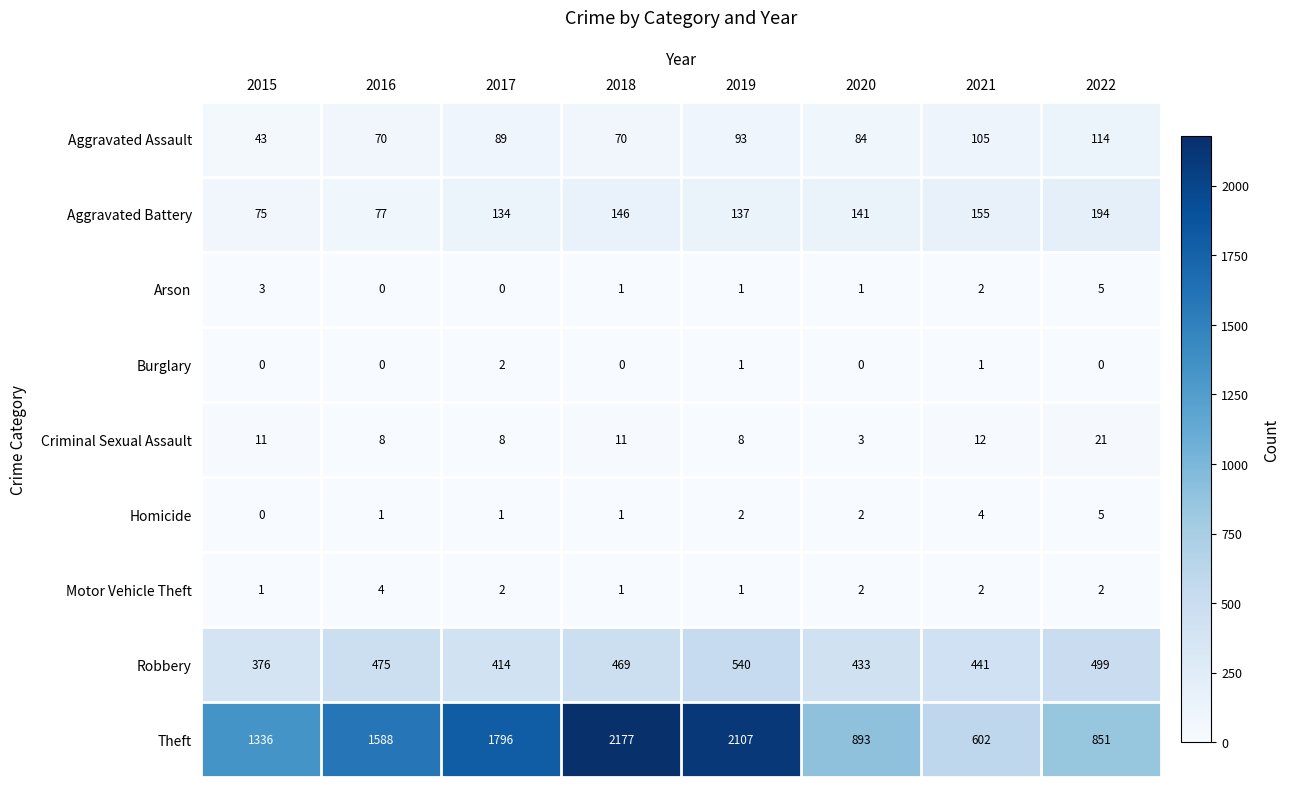

The value of Robbery at 2021 is 441. True or false?

True